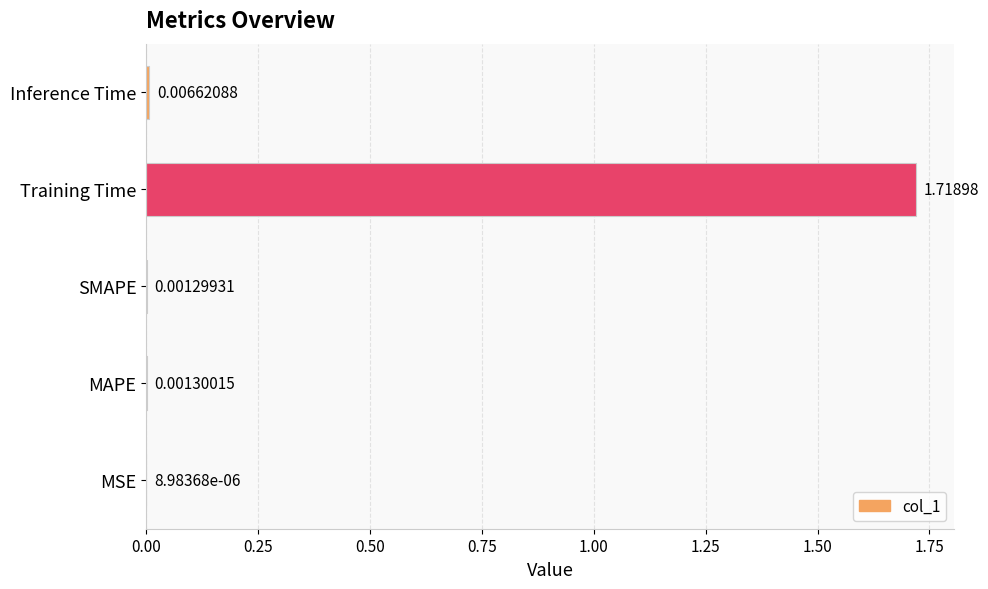

What is the average value?

0.3